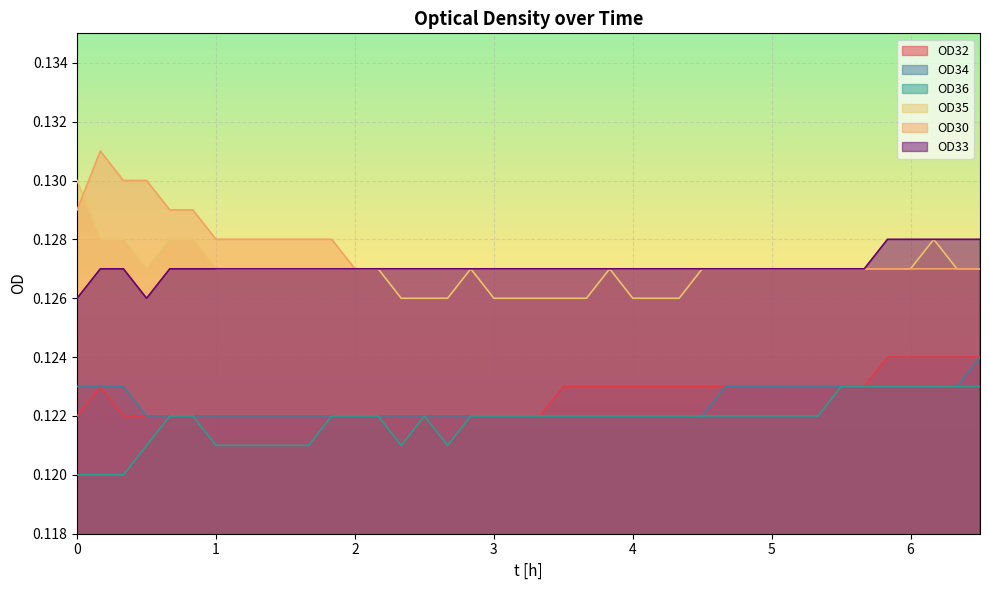

The value of OD36 at 3 is 0.1. True or false?

True